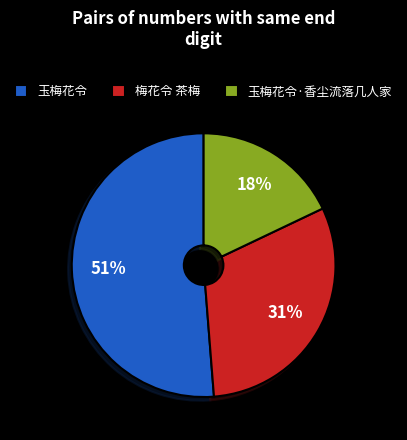

Which category accounts for the majority?

玉梅花令